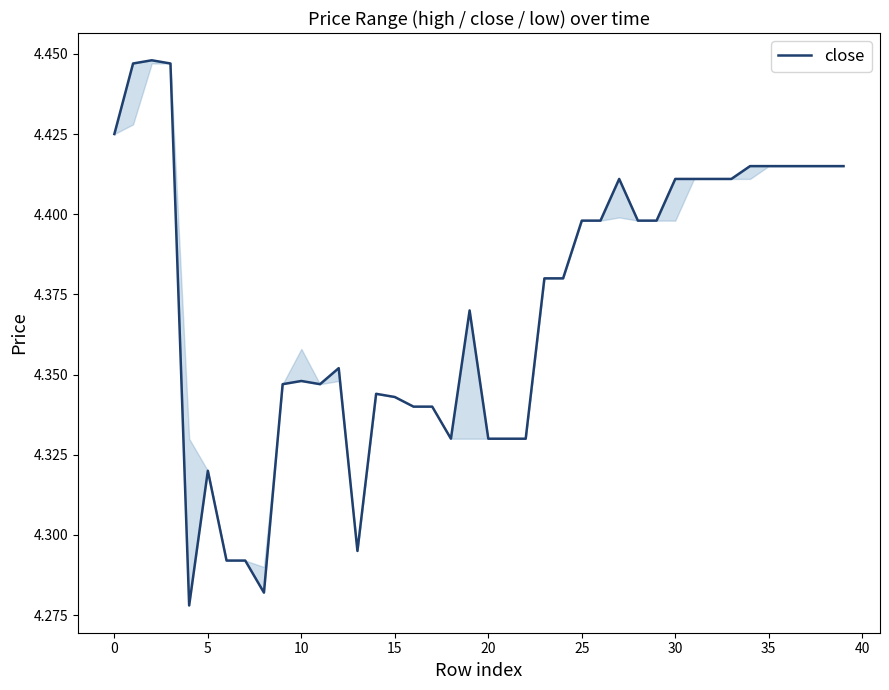

Reading left to right, extract all data points from this chart.

4.4	4.4	4.4	4.4	4.3	4.3	4.3	4.3	4.3	4.3	4.3	4.3	4.4	4.3	4.3	4.3	4.3	4.3	4.3	4.4	4.3	4.3	4.3	4.4	4.4	4.4	4.4	4.4	4.4	4.4	4.4	4.4	4.4	4.4	4.4	4.4	4.4	4.4	4.4	4.4